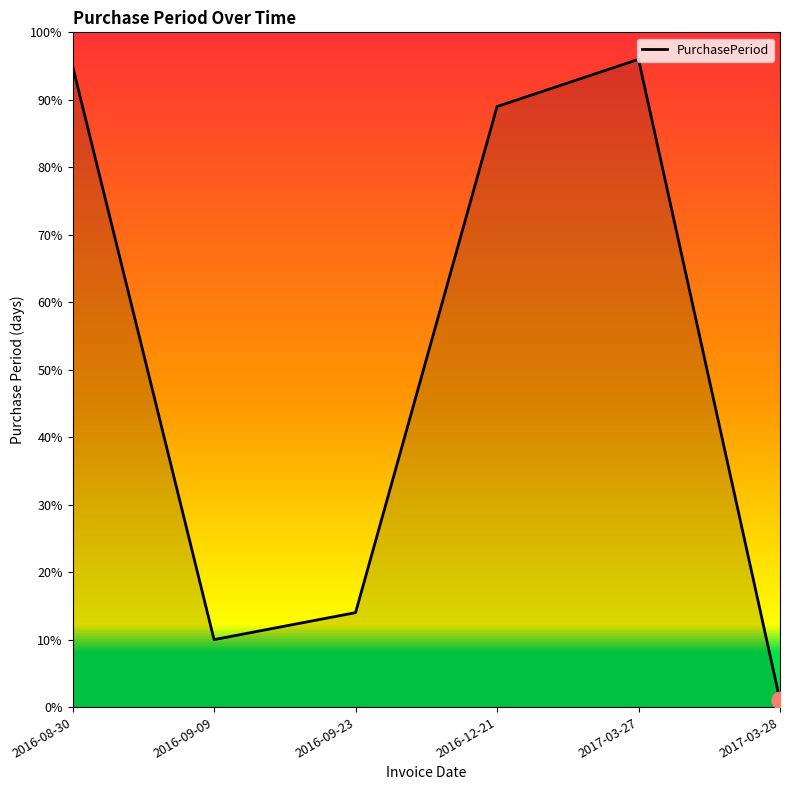

Reading left to right, extract all data points from this chart.

95	10	14	89	96	1